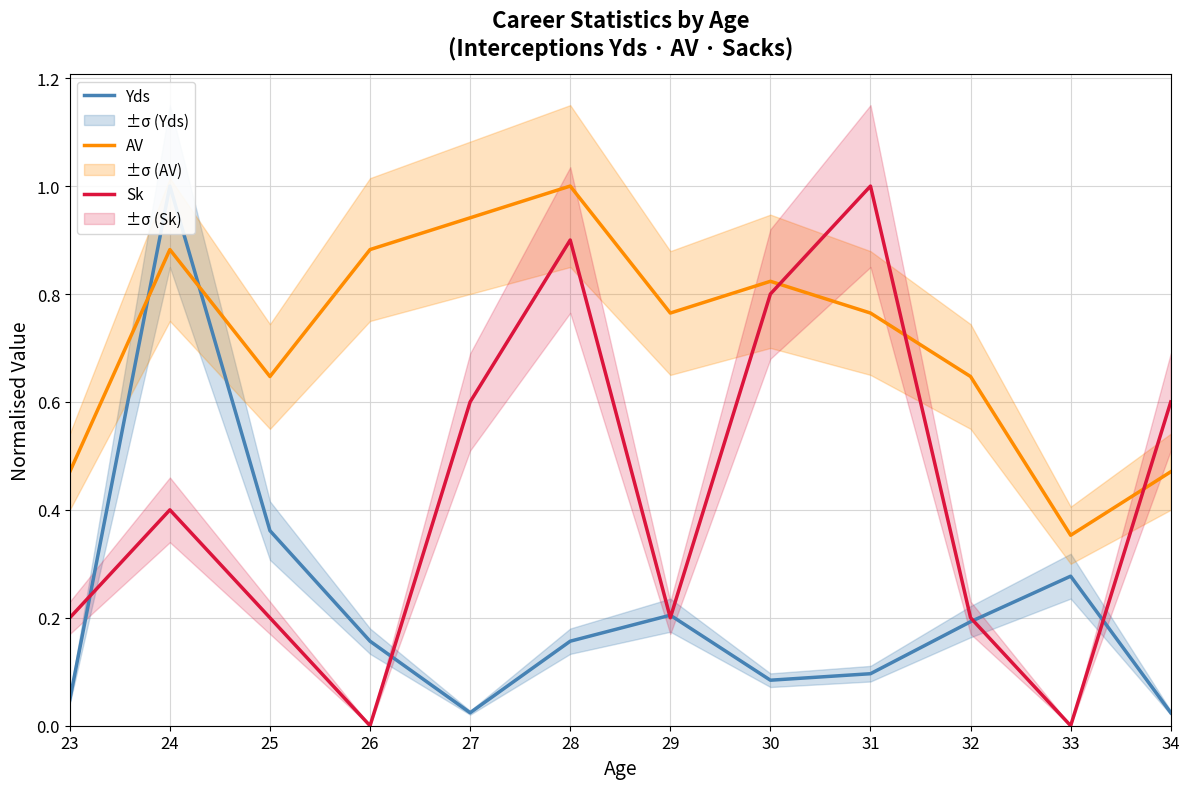

Rank the categories by Yds value from lowest to highest.

27, 34, 23, 30, 31, 26, 28, 32, 29, 33, 25, 24